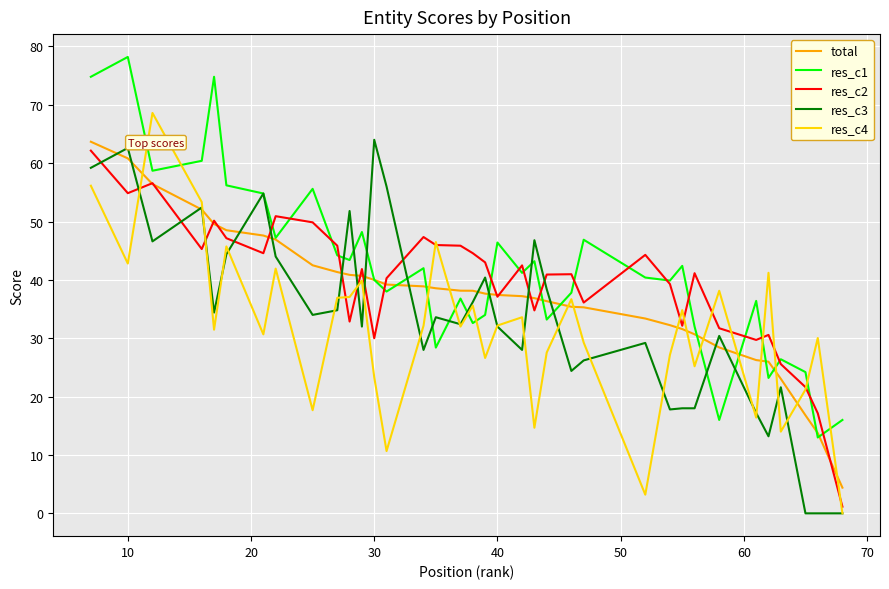

What is the greatest value displayed?

78.2